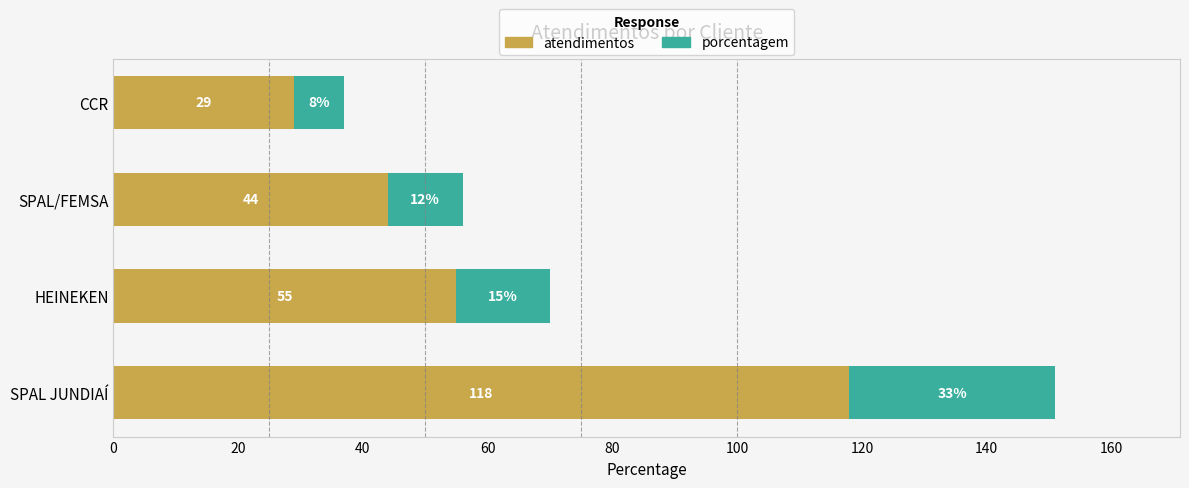

At which label does atendimentos reach its peak?

SPAL JUNDIAÍ